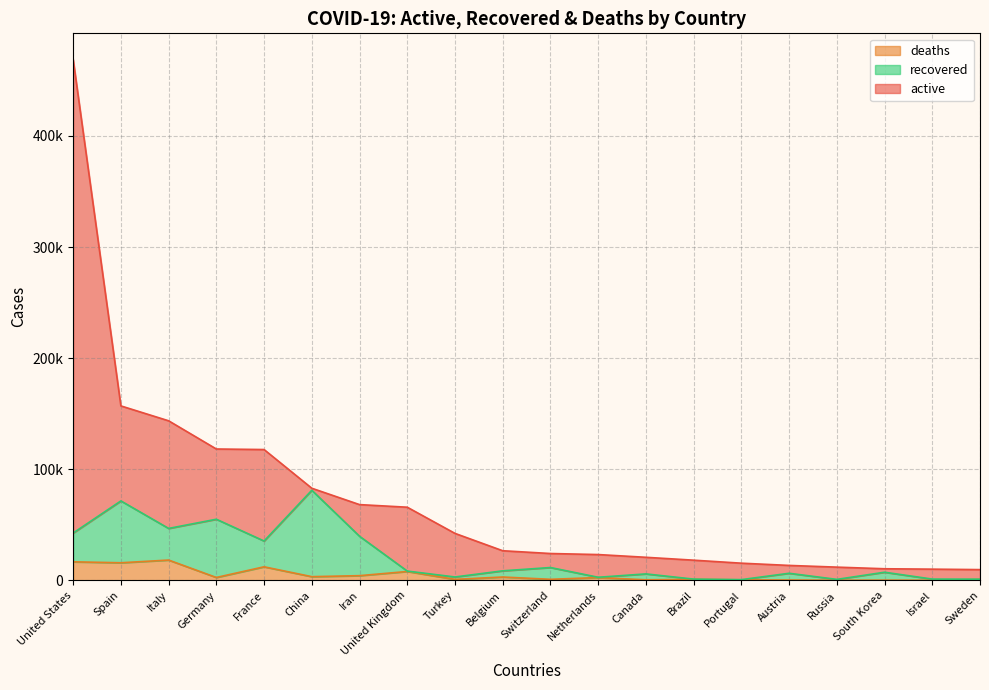

What is the highest value of the recovered series?

77768